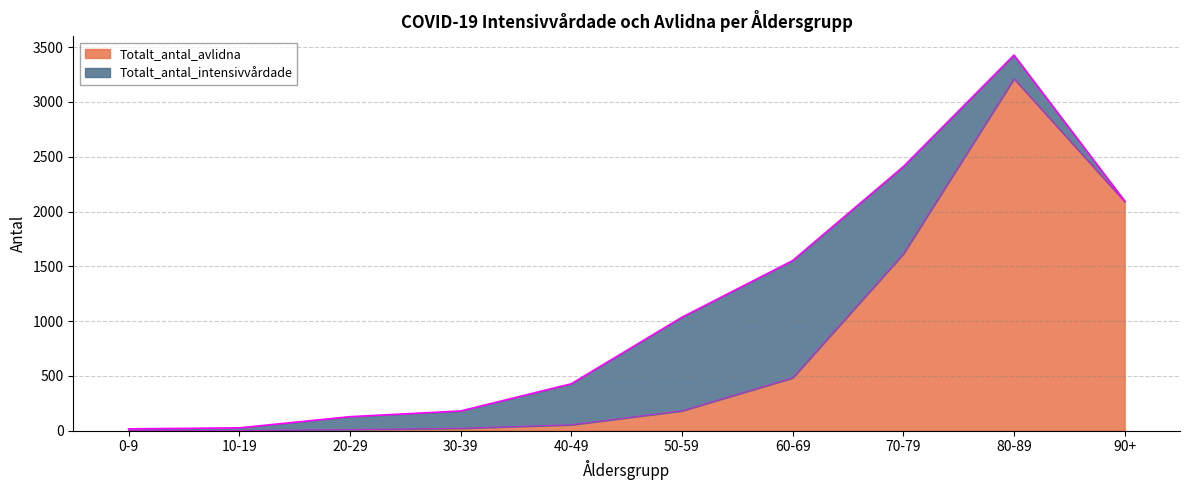

Rank the categories by value from highest to lowest.

80-89, 90+, 70-79, 60-69, 50-59, 40-49, 30-39, 20-29, 0-9, 10-19